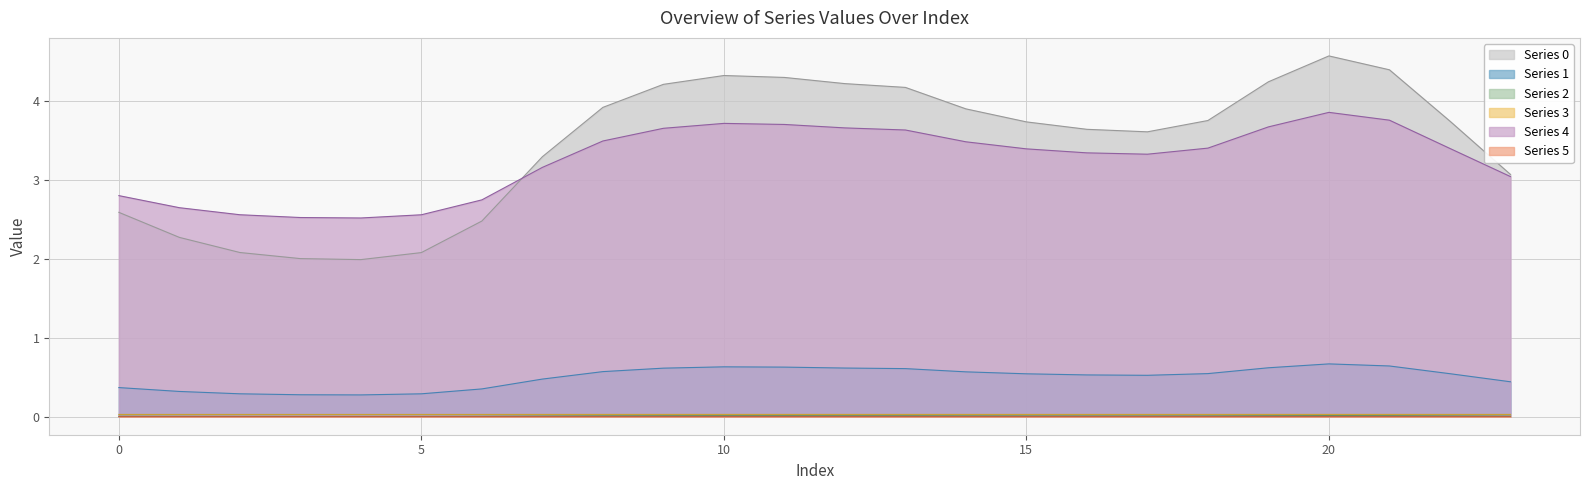

True or false: Series 3 and Series 1 intersect in this chart.

False